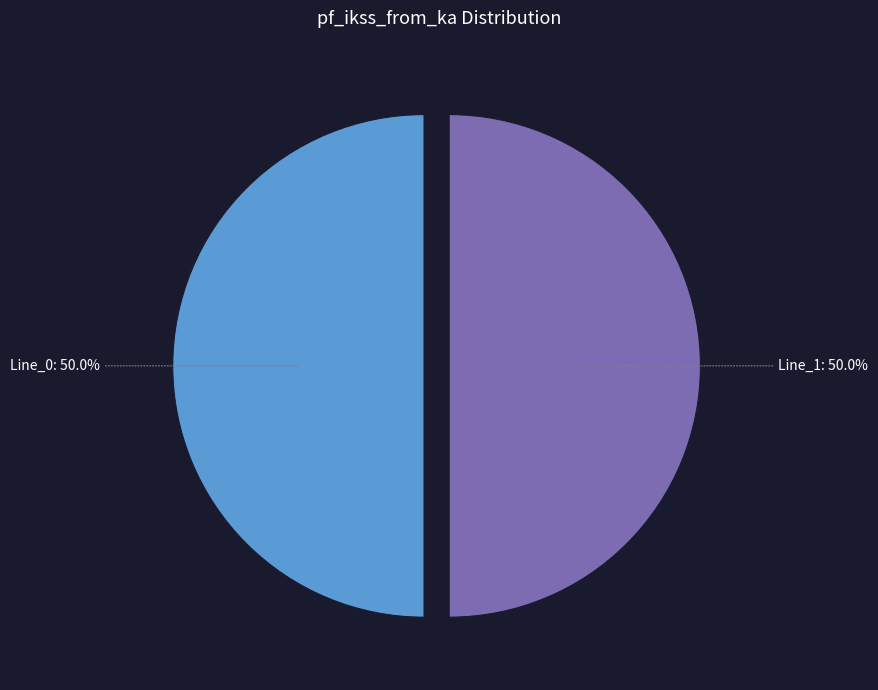

The Line_1 slice represents 60% of the pie. True or false?

False